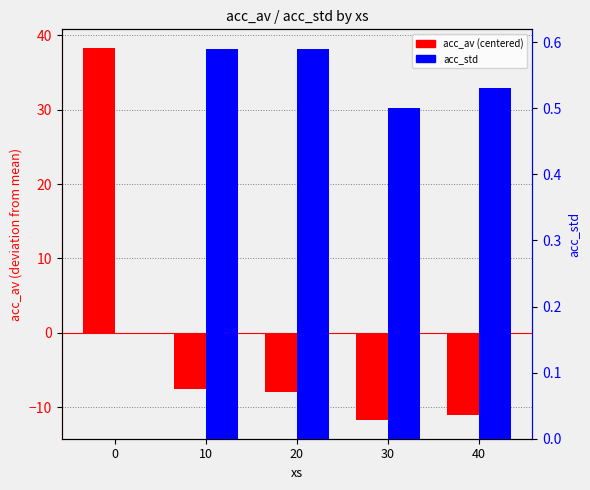

List the labels in order of acc_std value, largest first.

10, 20, 40, 30, 0